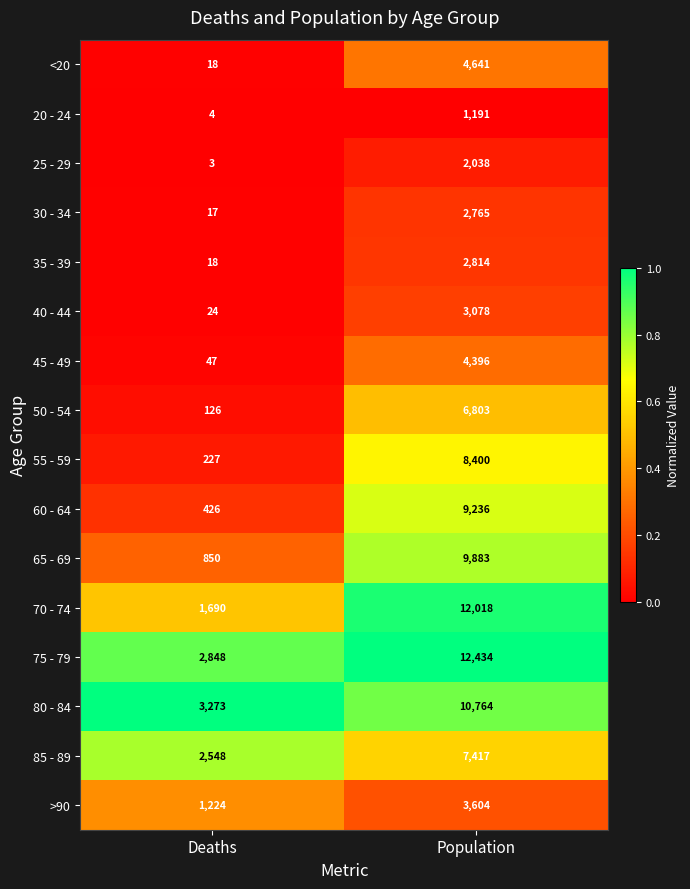

What is the total value across all series at Population?

101482